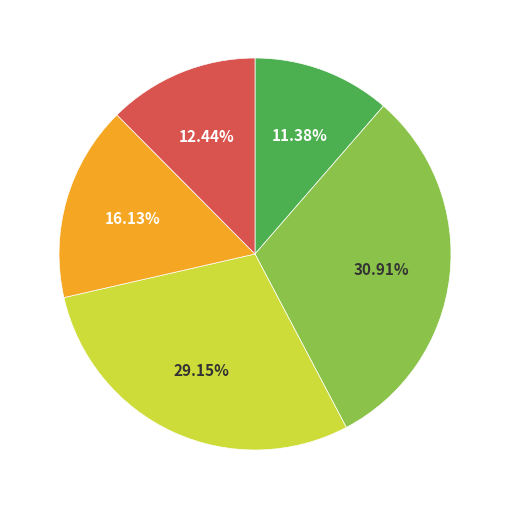

Is there a majority slice in this chart?

No